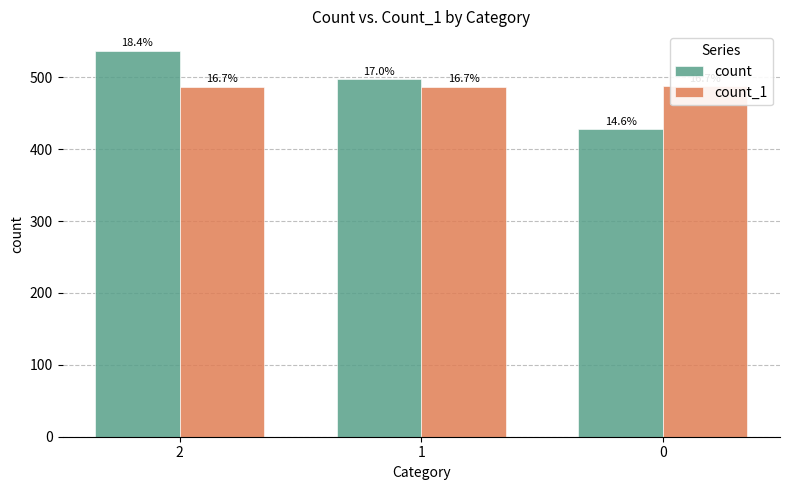

How many groups of bars are there?

3